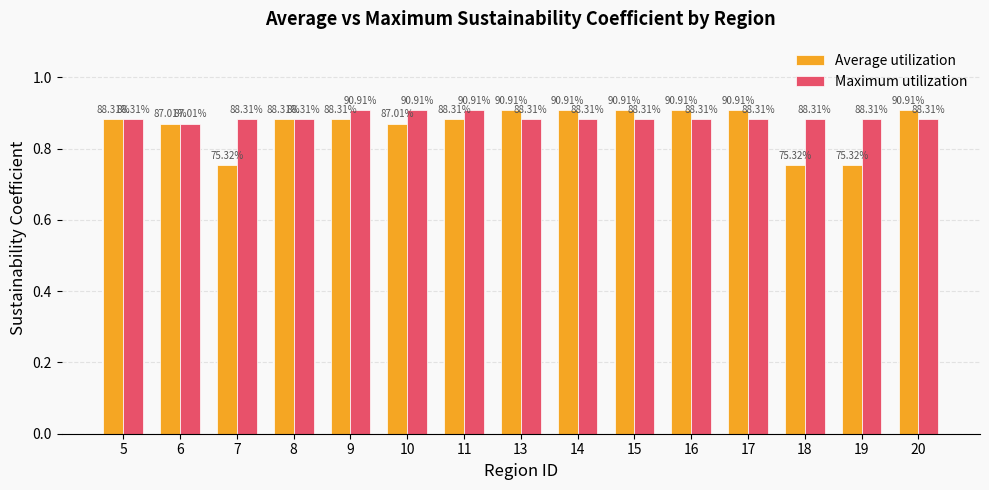

At which label is Average utilization closest to 0?

7